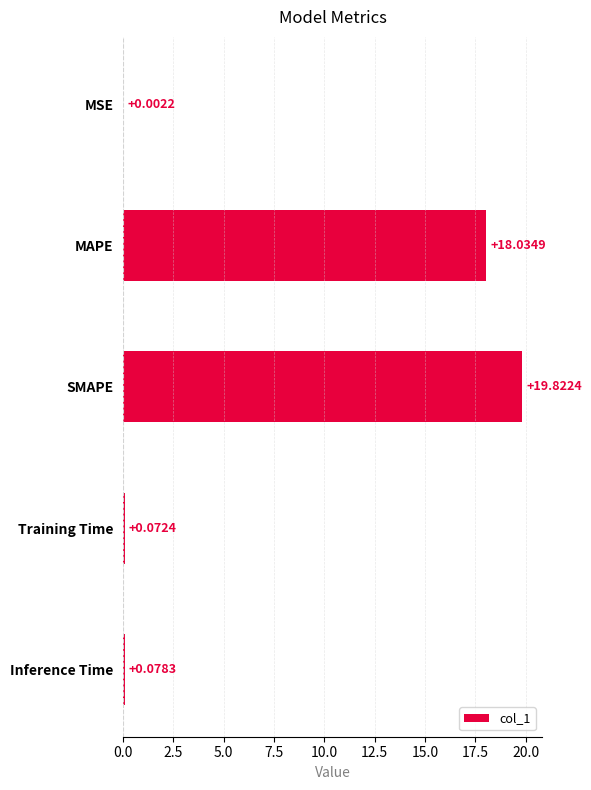

What is the change in value from MAPE to Training Time?

-18.0